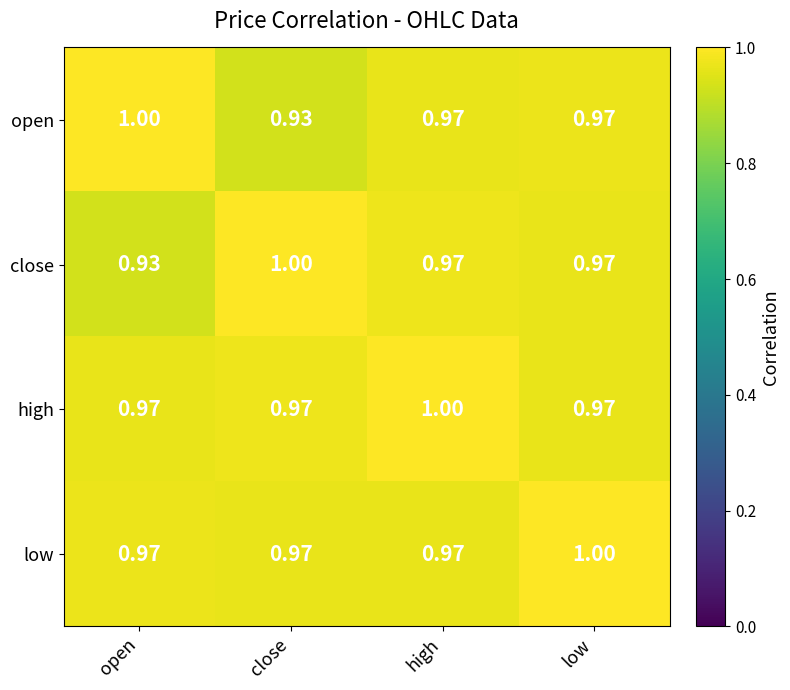

Between close and low, which series saw the biggest shift?

open